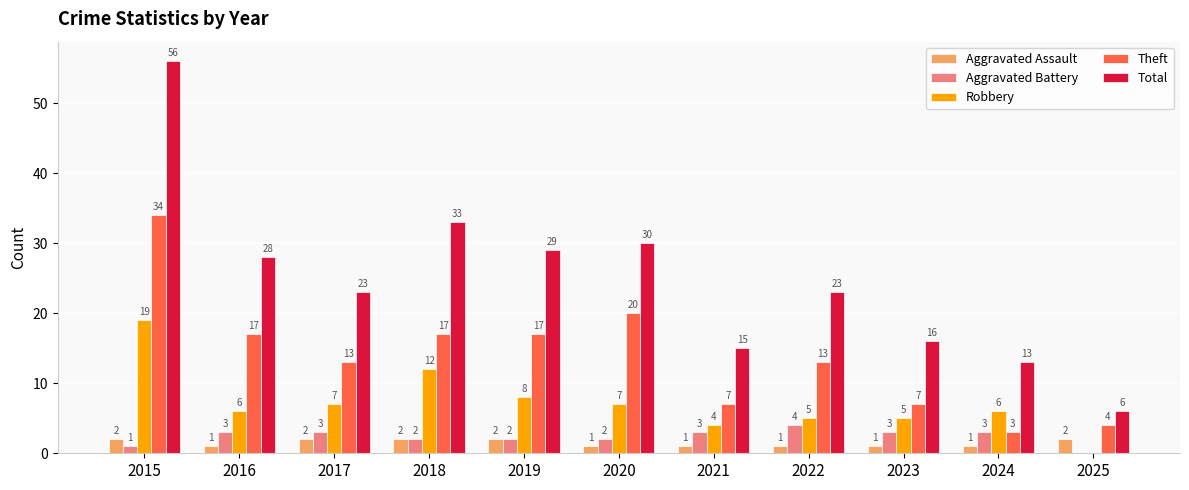

Reading left to right, transcribe all the data shown in this chart.

Aggravated Assault: 2015=2	2016=1	2017=2	2018=2	2019=2	2020=1	2021=1	2022=1	2023=1	2024=1	2025=2
Aggravated Battery: 2015=1	2016=3	2017=3	2018=2	2019=2	2020=2	2021=3	2022=4	2023=3	2024=3	2025=0
Robbery: 2015=19	2016=6	2017=7	2018=12	2019=8	2020=7	2021=4	2022=5	2023=5	2024=6	2025=0
Theft: 2015=34	2016=17	2017=13	2018=17	2019=17	2020=20	2021=7	2022=13	2023=7	2024=3	2025=4
Total: 2015=56	2016=28	2017=23	2018=33	2019=29	2020=30	2021=15	2022=23	2023=16	2024=13	2025=6